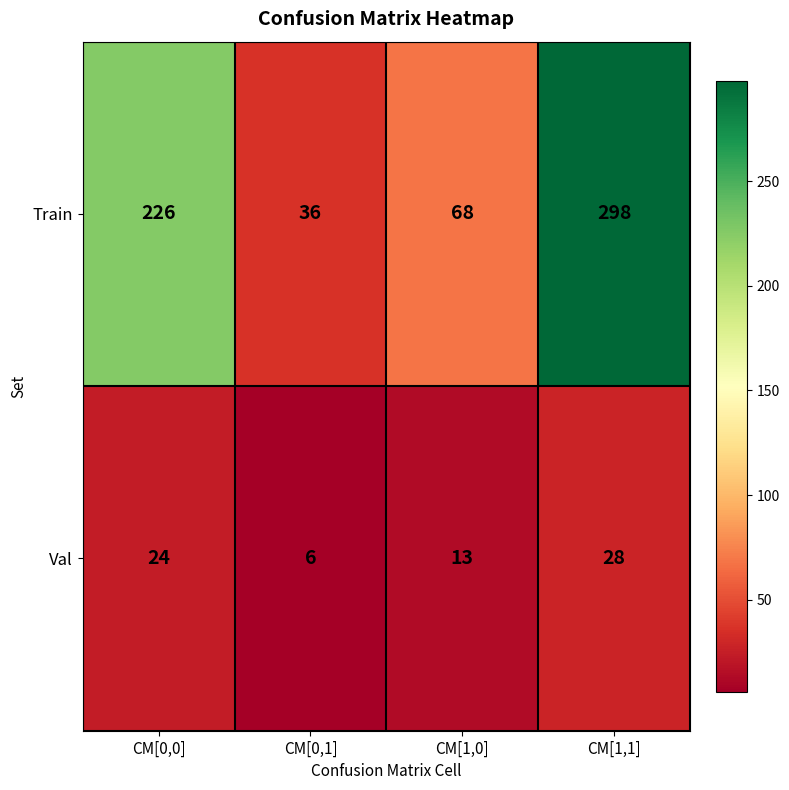

At CM[0,0], list the series in order from smallest to largest.

Val, Train